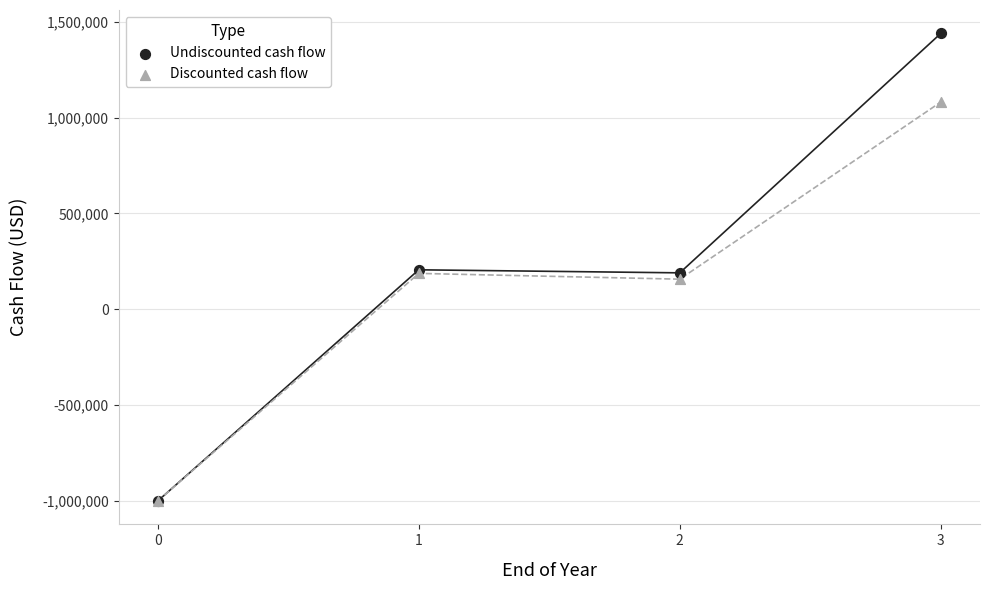

In the Discounted cash flow series, what Y value is closest to 40792?

157288.3